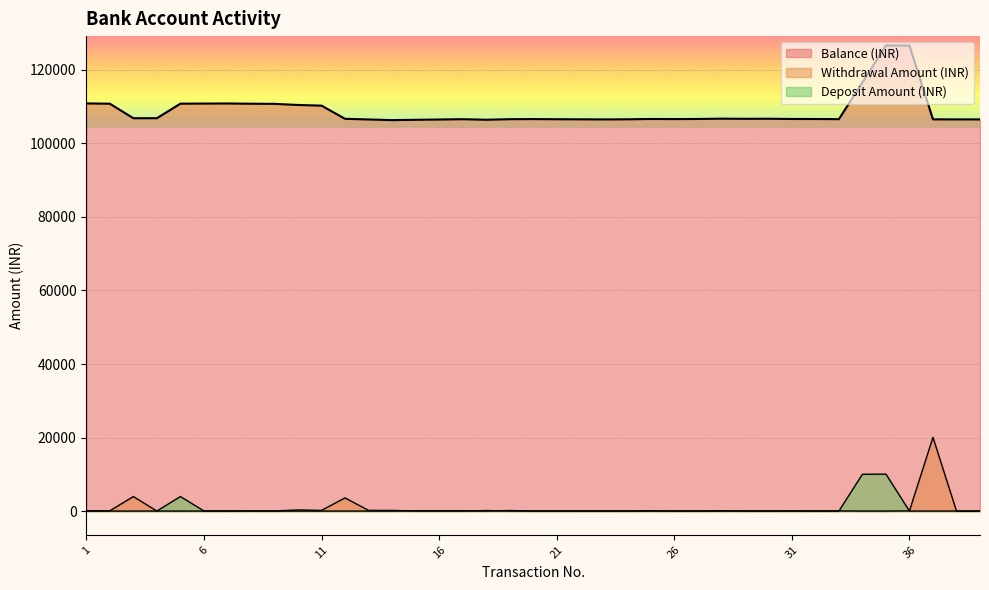

Which series has the largest total across all categories?

Balance (INR)